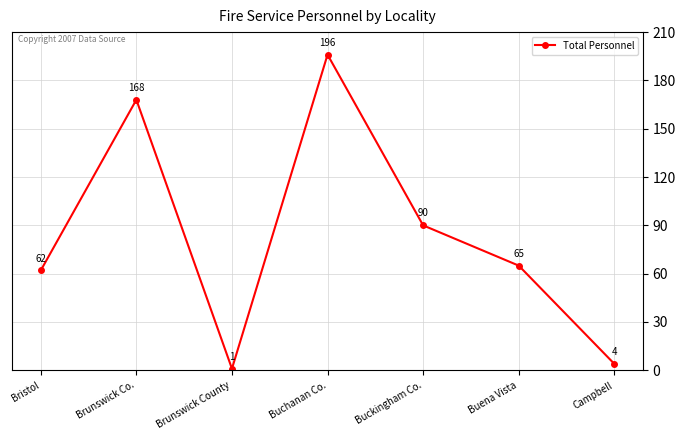

What is the average value?

84